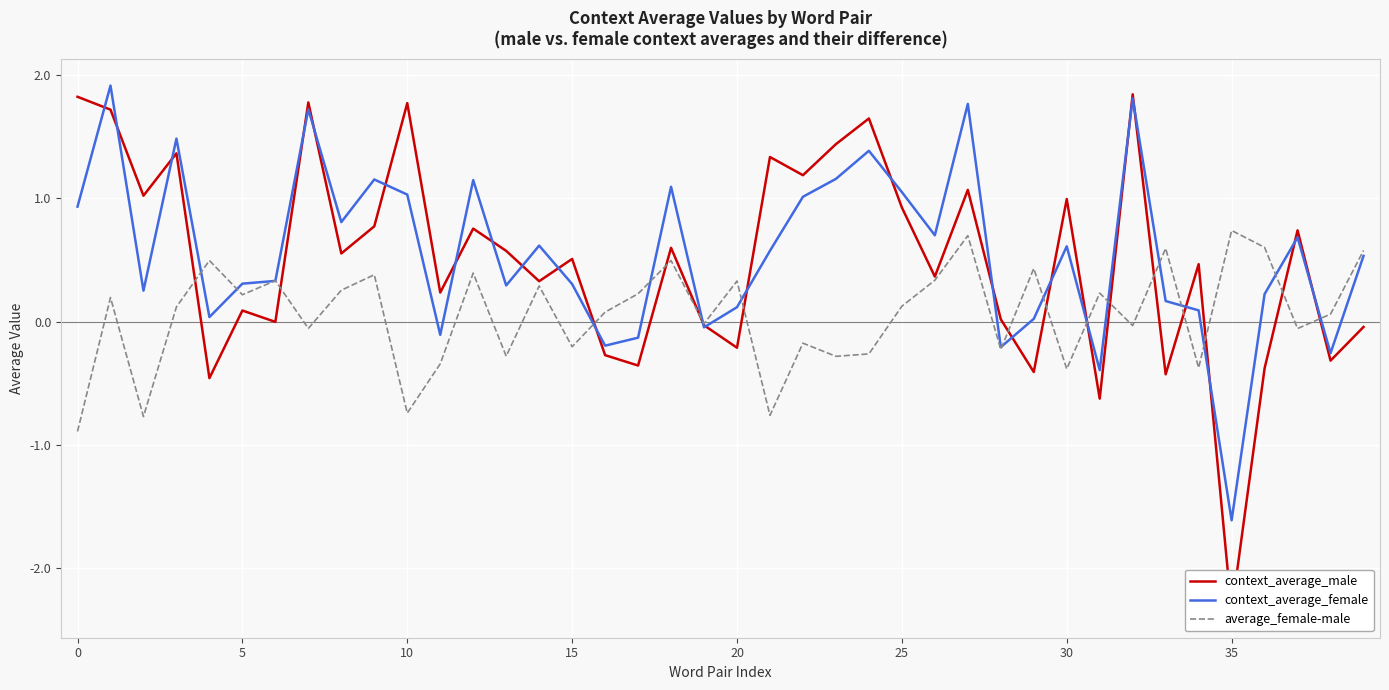

Is it true that average_female-male equals -0.9 at 0?

True